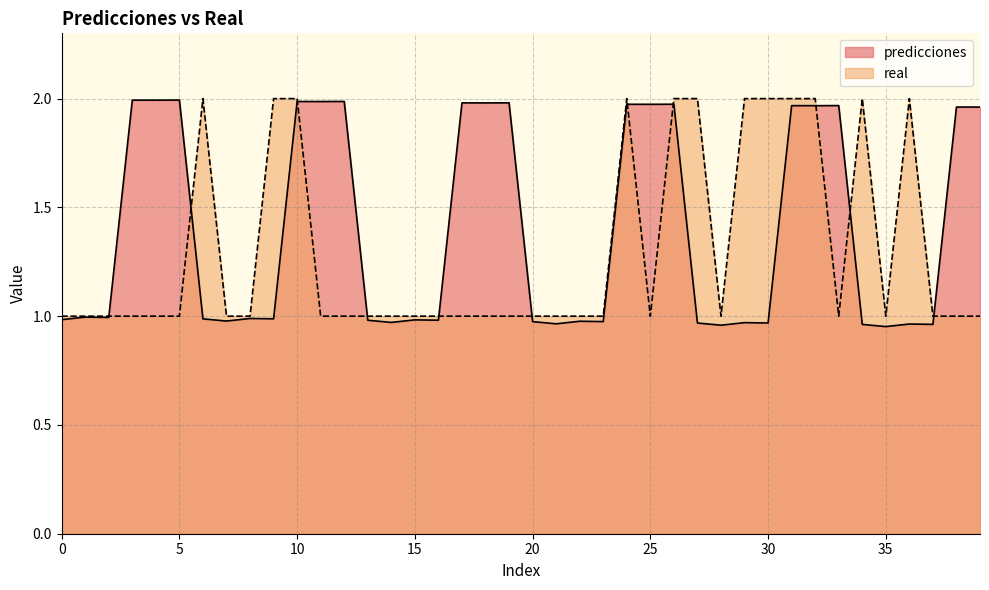

Between 27 and 35, which is larger?

27